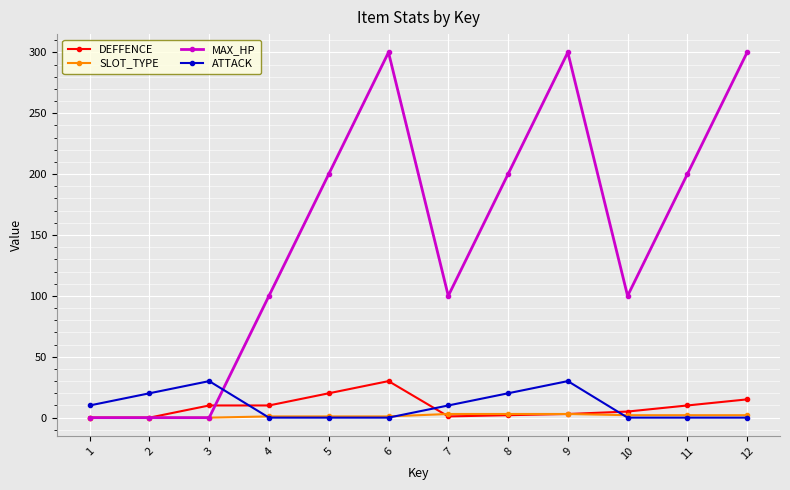

How many intersections are there between DEFFENCE and ATTACK?

3